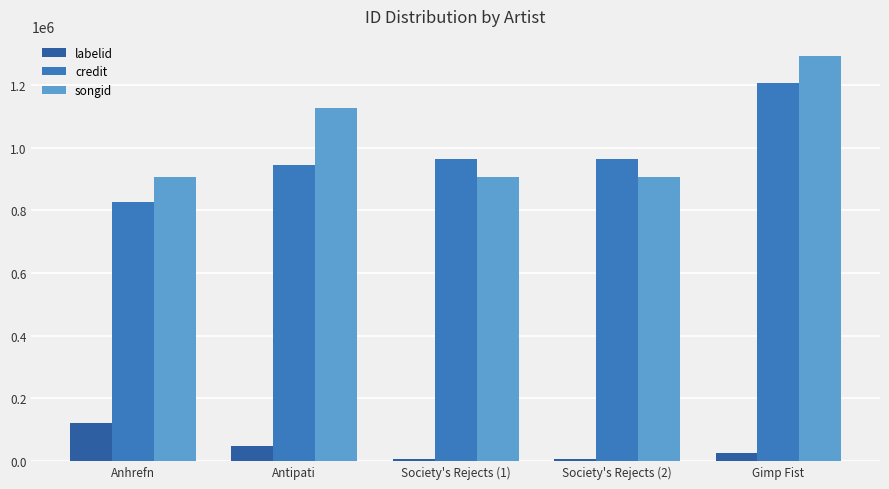

At which category is the sum across all series the highest?

Gimp Fist